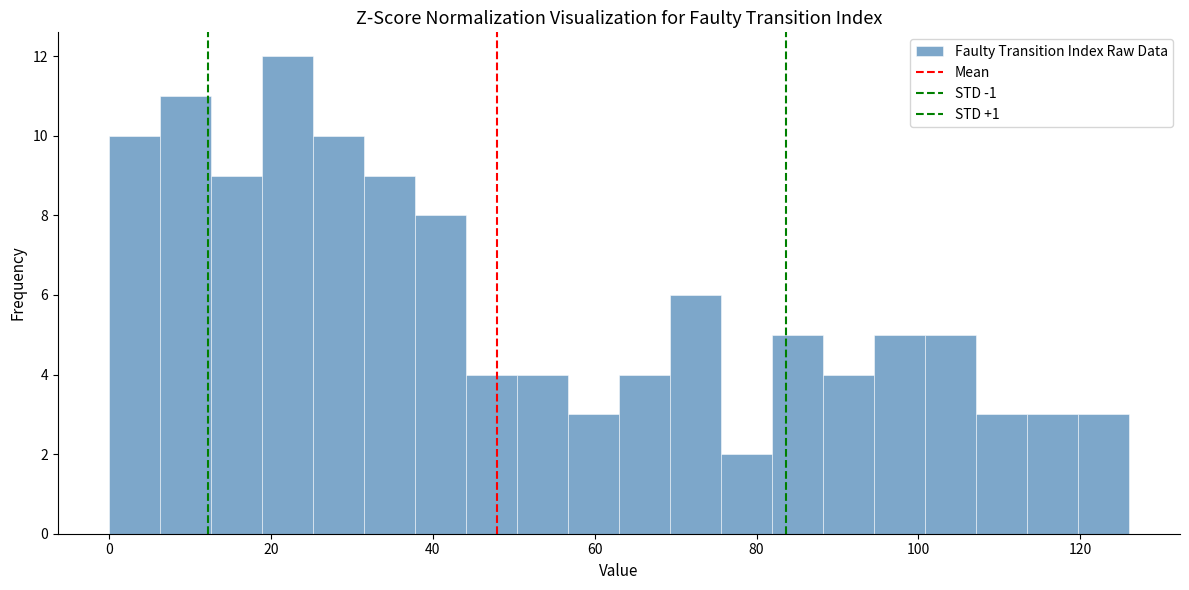

Read against the x-axis, roughly where is the centre of the tallest bar?

22